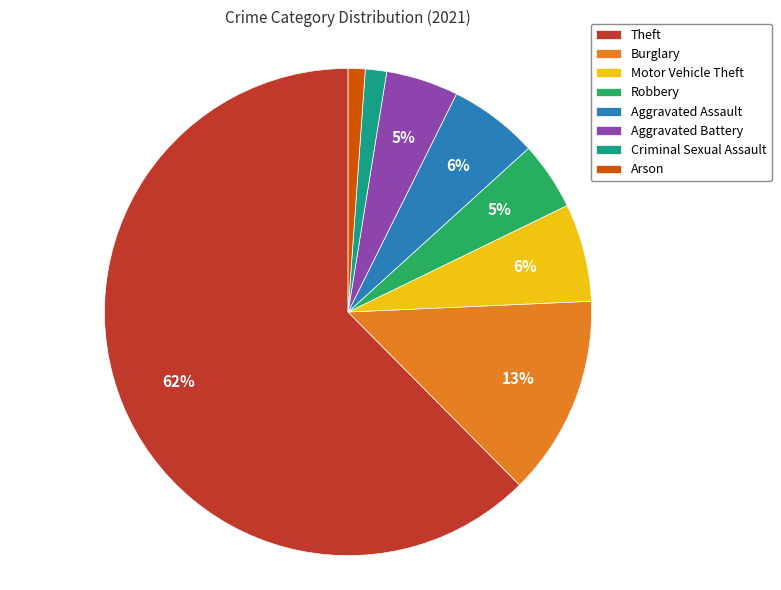

Combined, do Criminal Sexual Assault and Aggravated Battery account for over 50%?

No